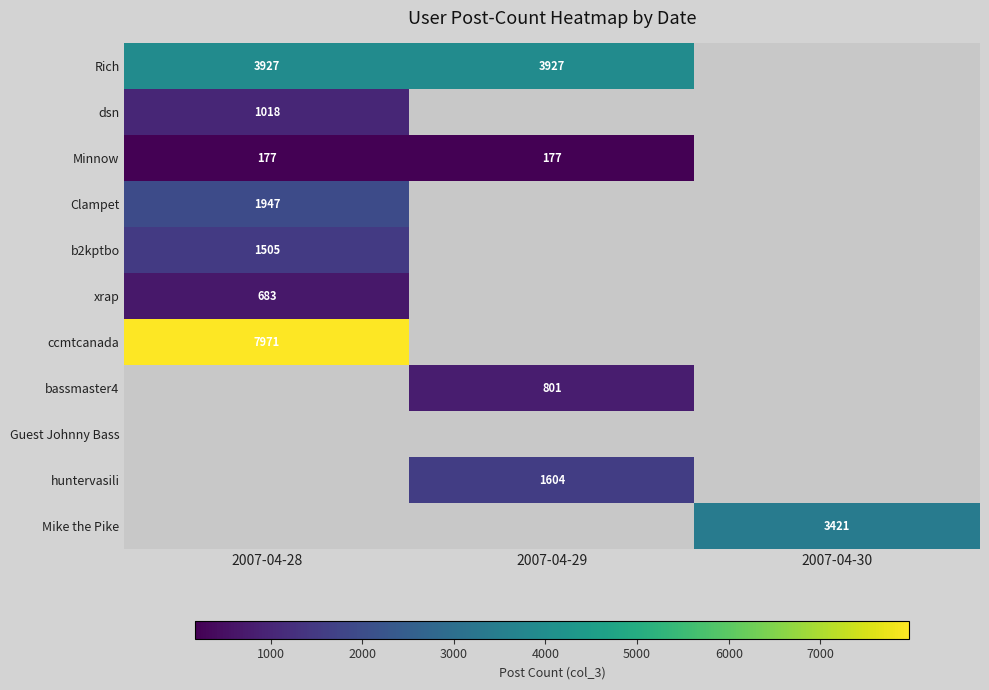

True or false: xrap has a value of 1191 at 2007-04-28.

False